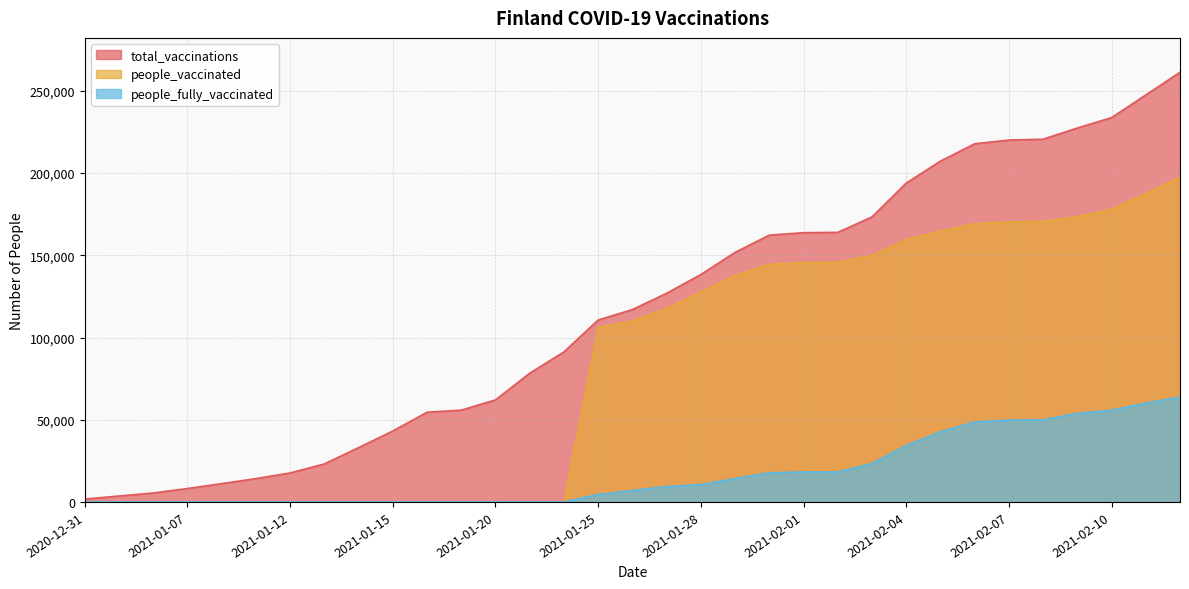

Where does the people_vaccinated series first go above 110047?

2021-01-27